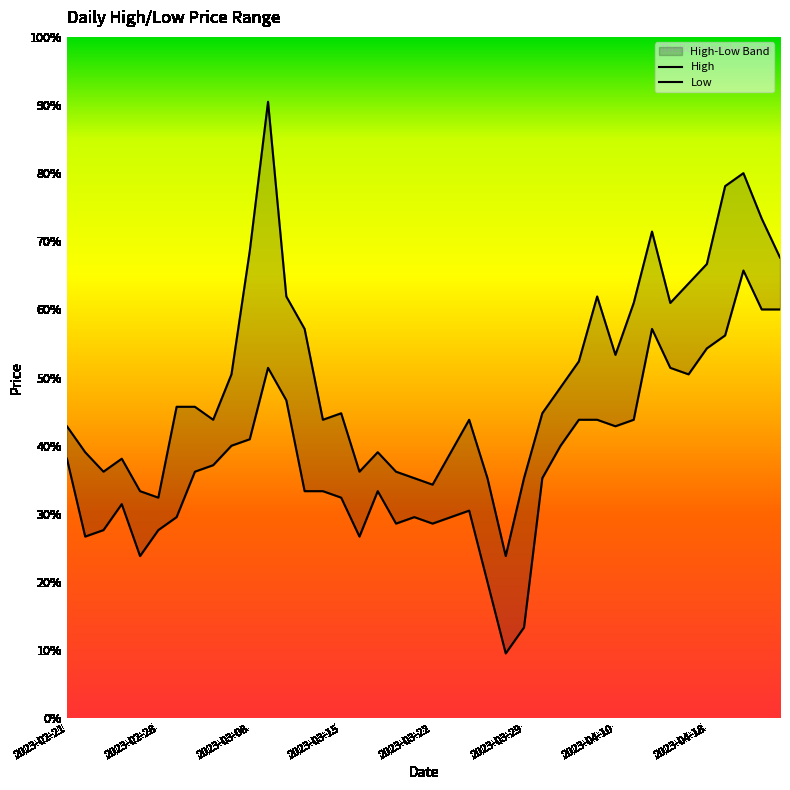

True or false: High and Low intersect in this chart.

False